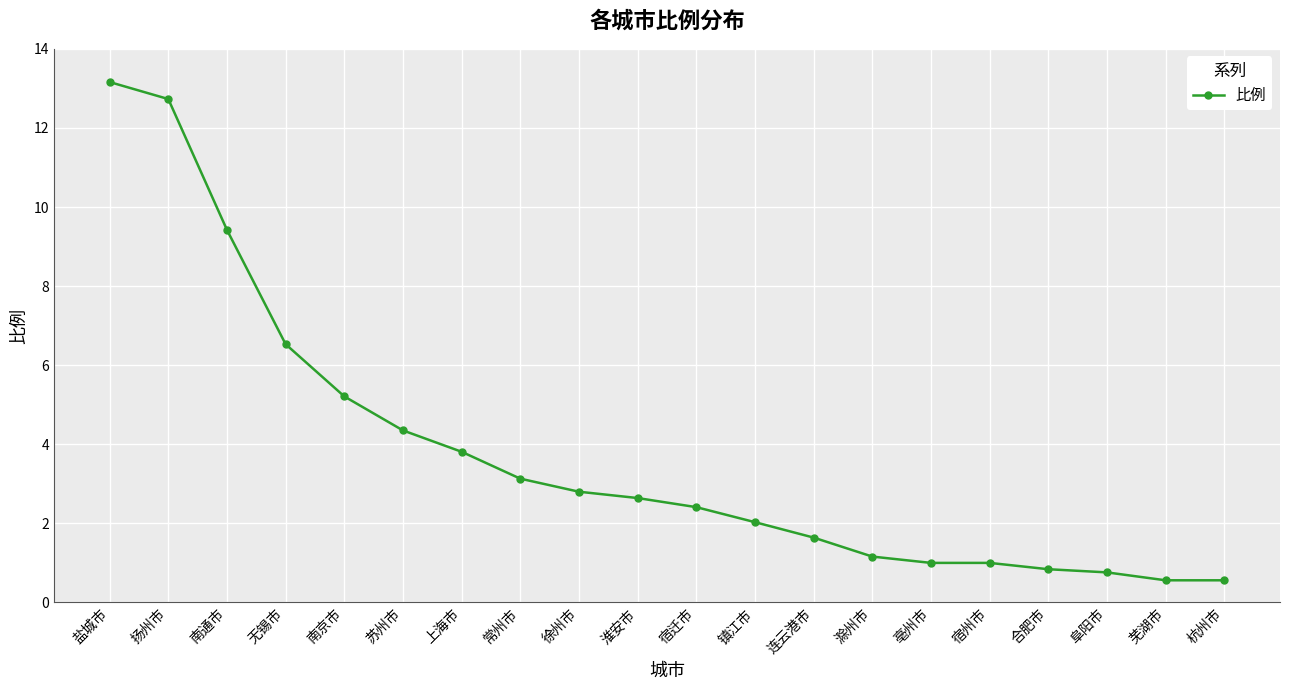

What is the value of the 5th point from the left?

5.2